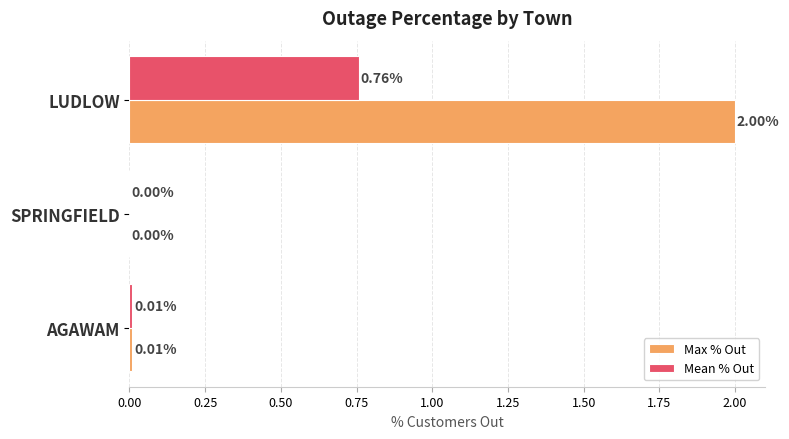

Which series has the largest total across all categories?

Max % Out